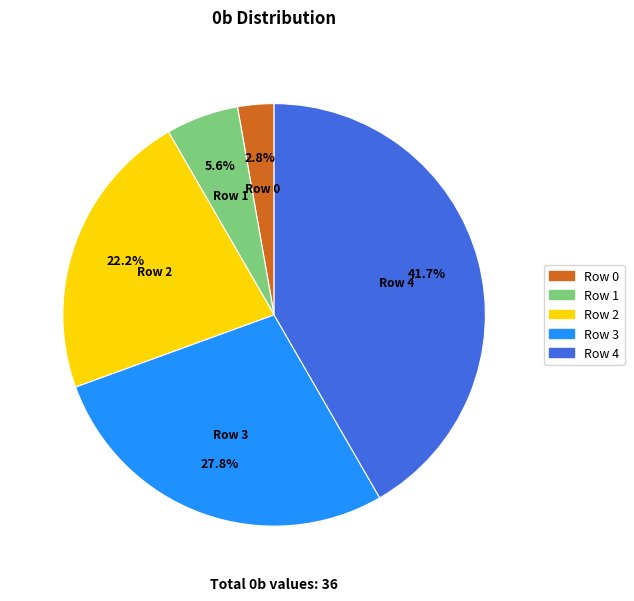

How much of the chart is everything except Row 0?

97.2%